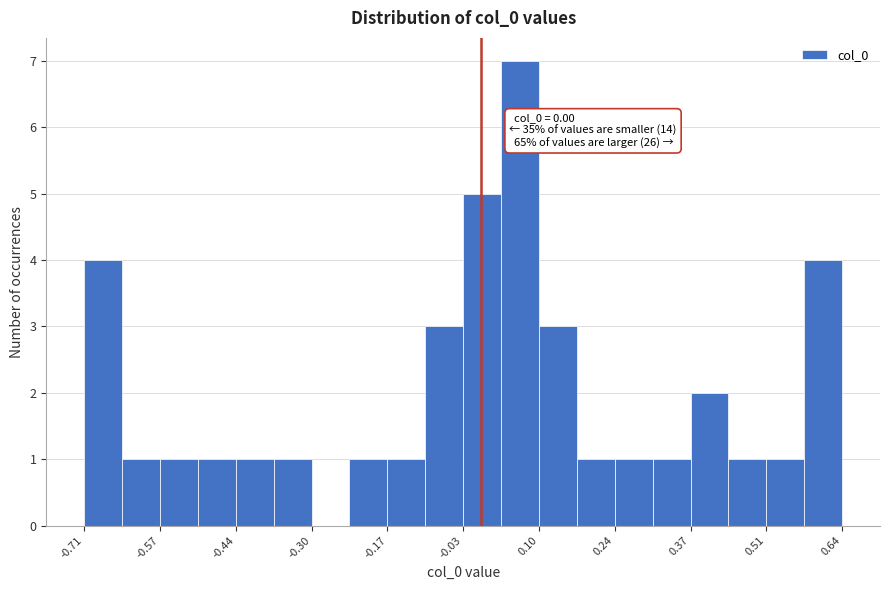

Around what value on the x-axis is the tallest bar? Give the approximate position of its centre, as read against the axis.

0.06